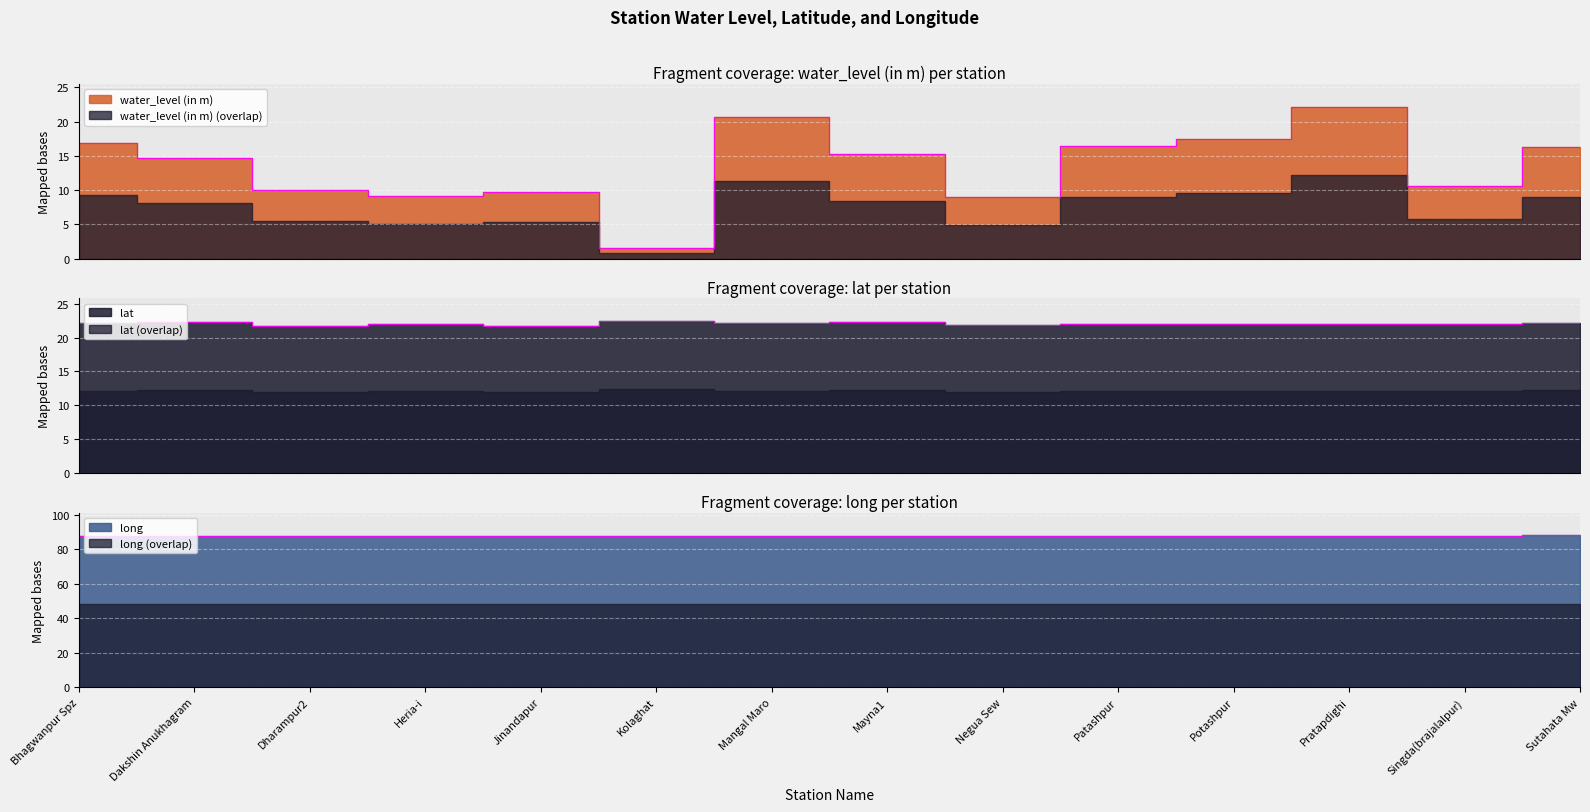

How many lines are shown in the chart?

3